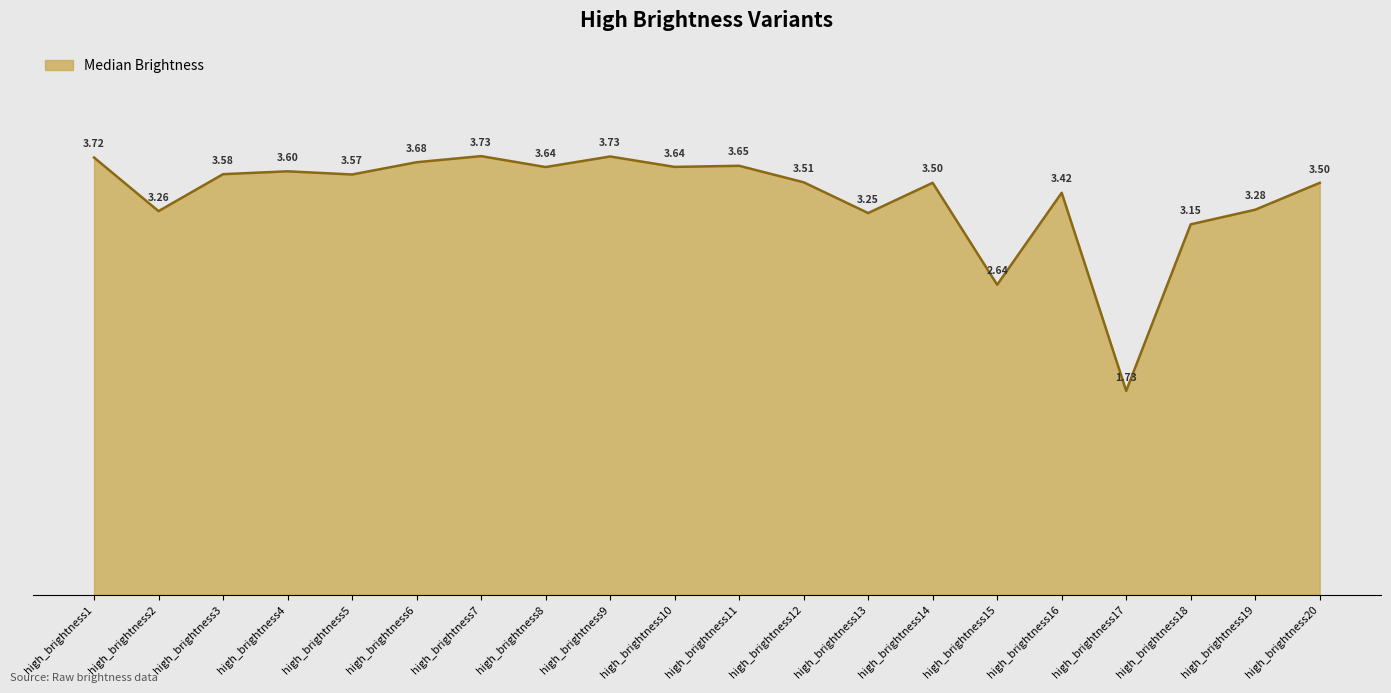

What is the difference between the maximum and minimum values?

2.0